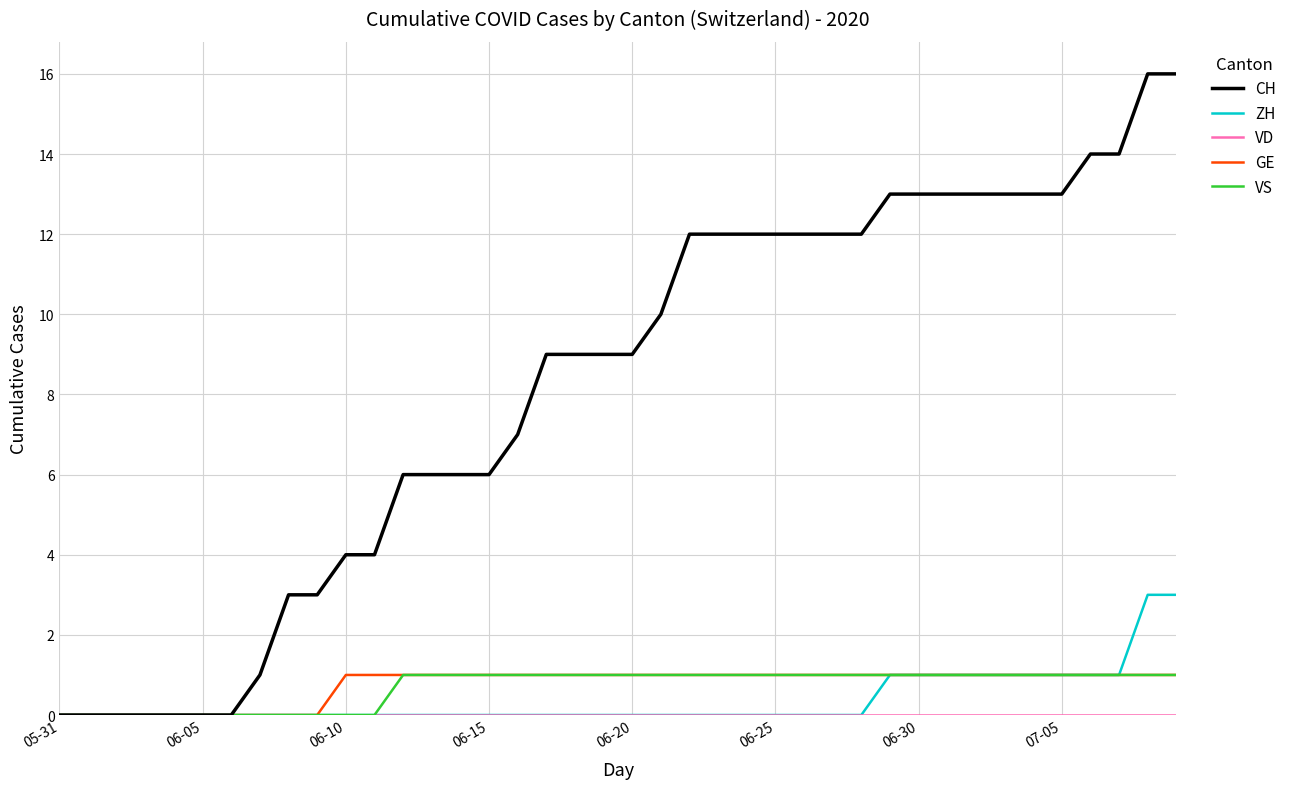

Which series has the largest range (max minus min)?

CH